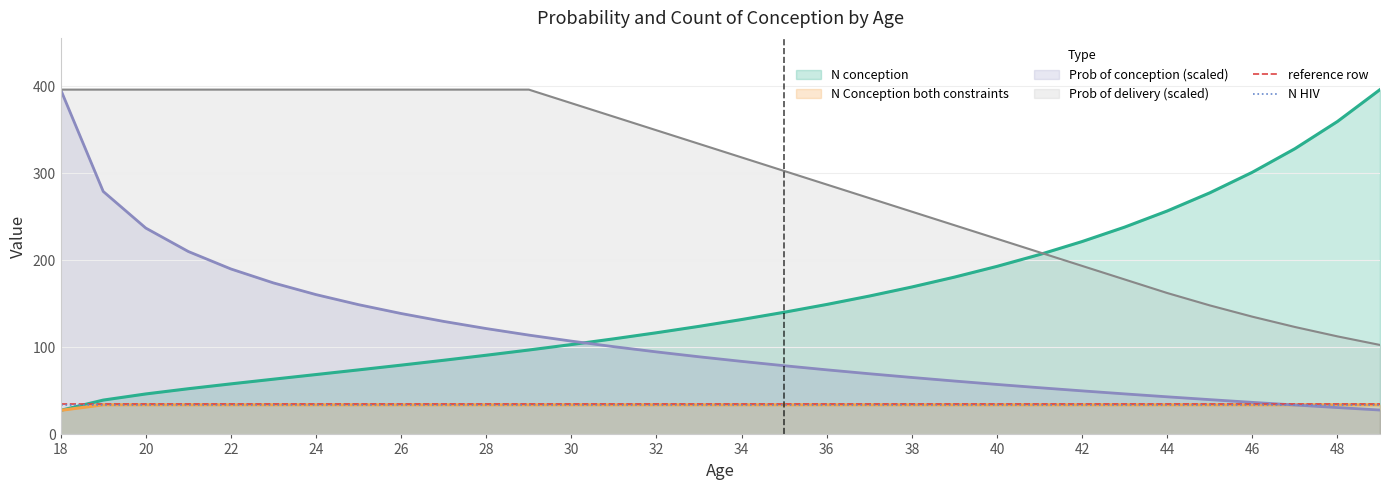

True or false: Prob of delivery (scaled) has a value of 286.9 at 36.

True